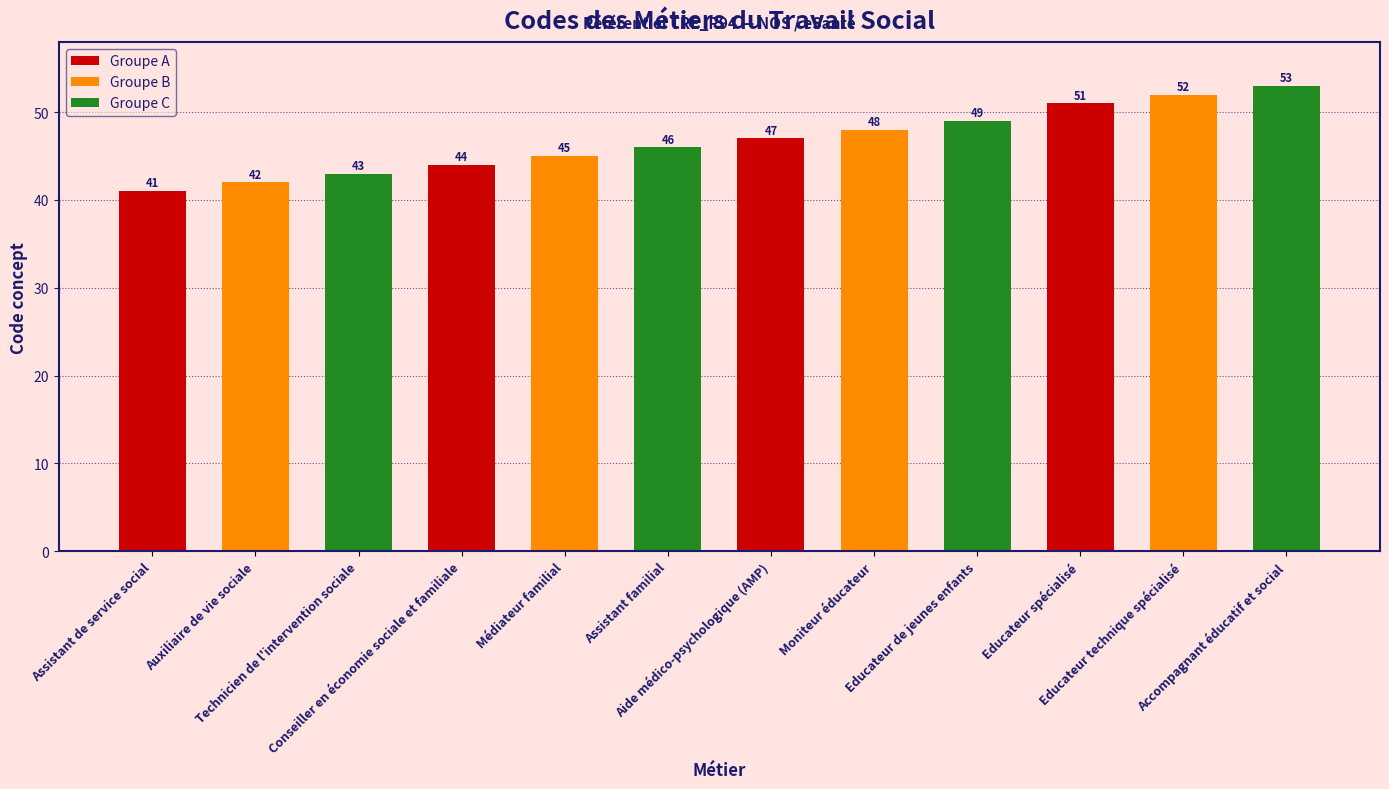

At which category does the chart reach its minimum across all series?

Assistant de service social